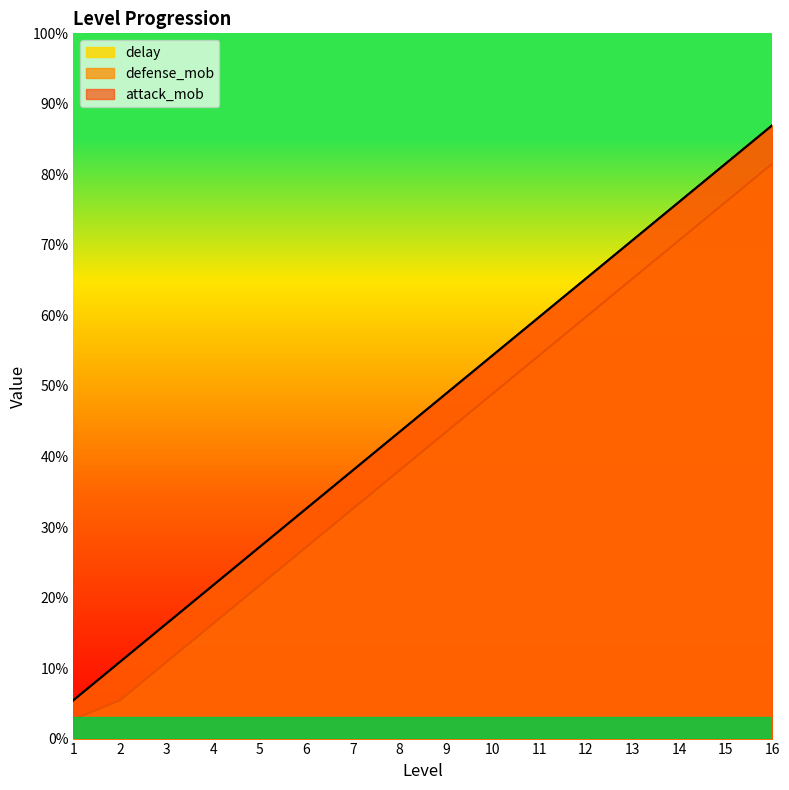

Between 10 and 3, which is larger?

10